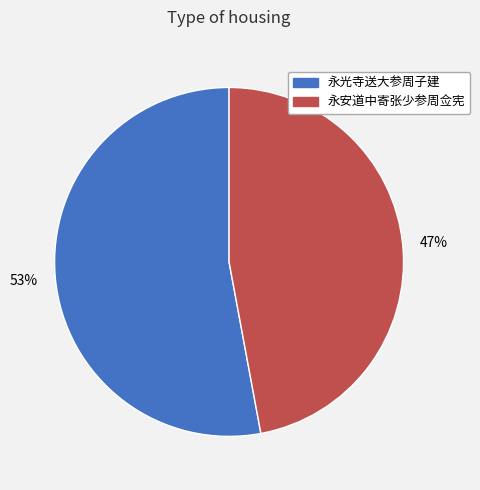

Which category accounts for the majority?

永光寺送大参周子建